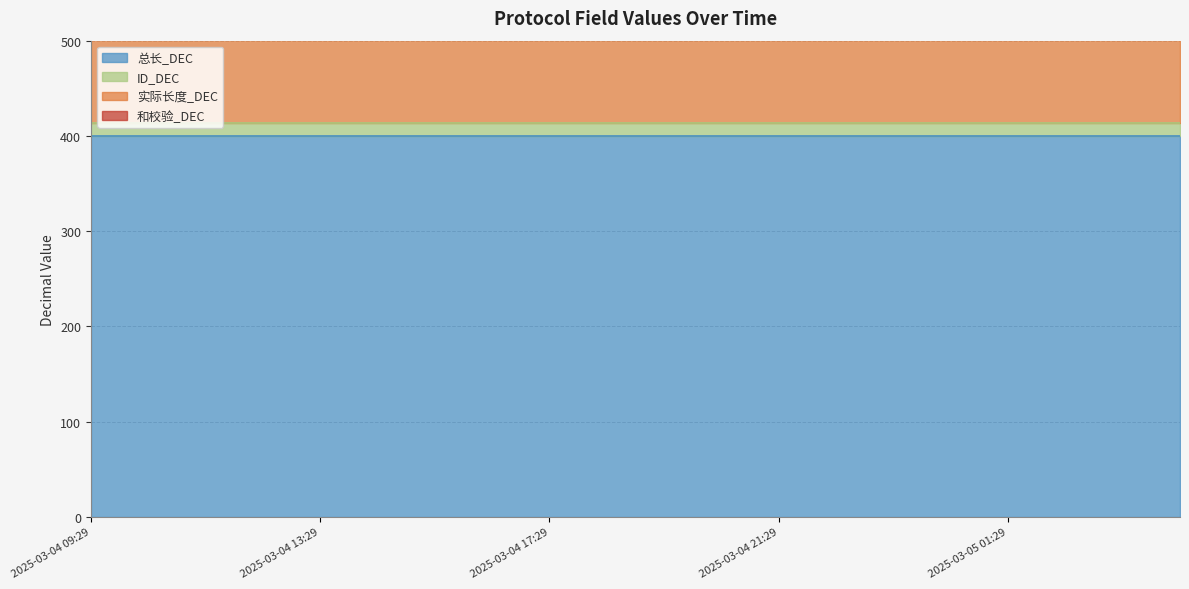

What is the value of the 总长_DEC point at the 10th from the left?

400